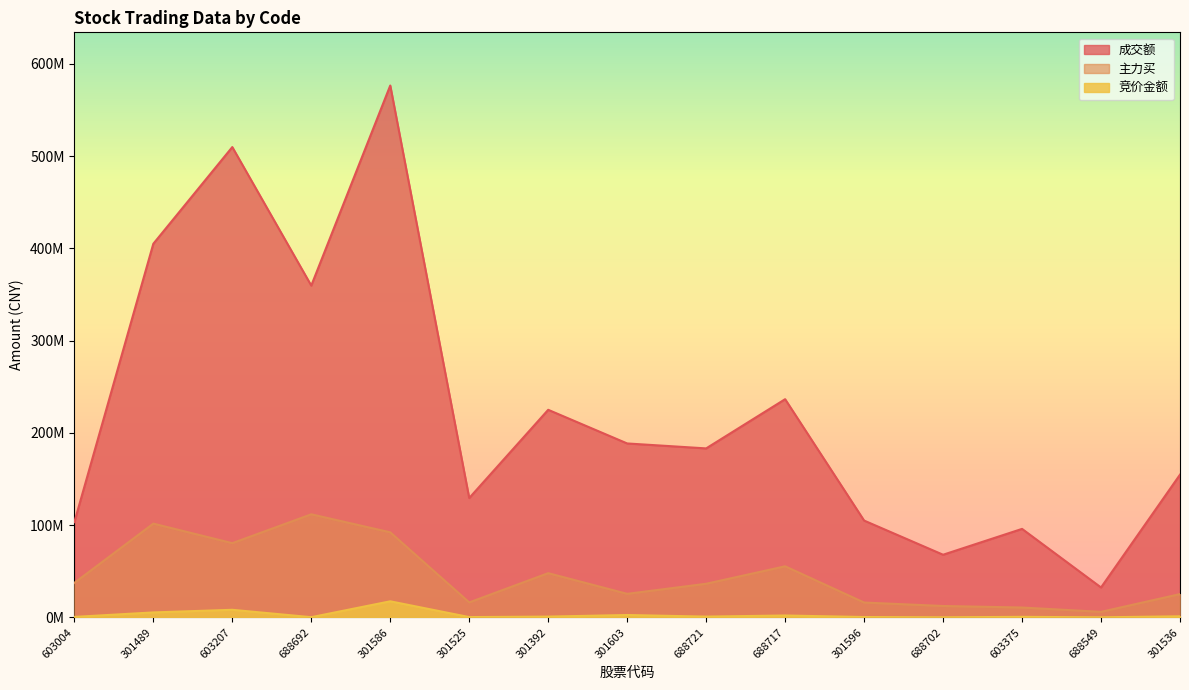

List the labels in order of 成交额 value, smallest first.

688549, 688702, 603375, 603004, 301596, 301525, 301536, 688721, 301603, 301392, 688717, 688692, 301489, 603207, 301586